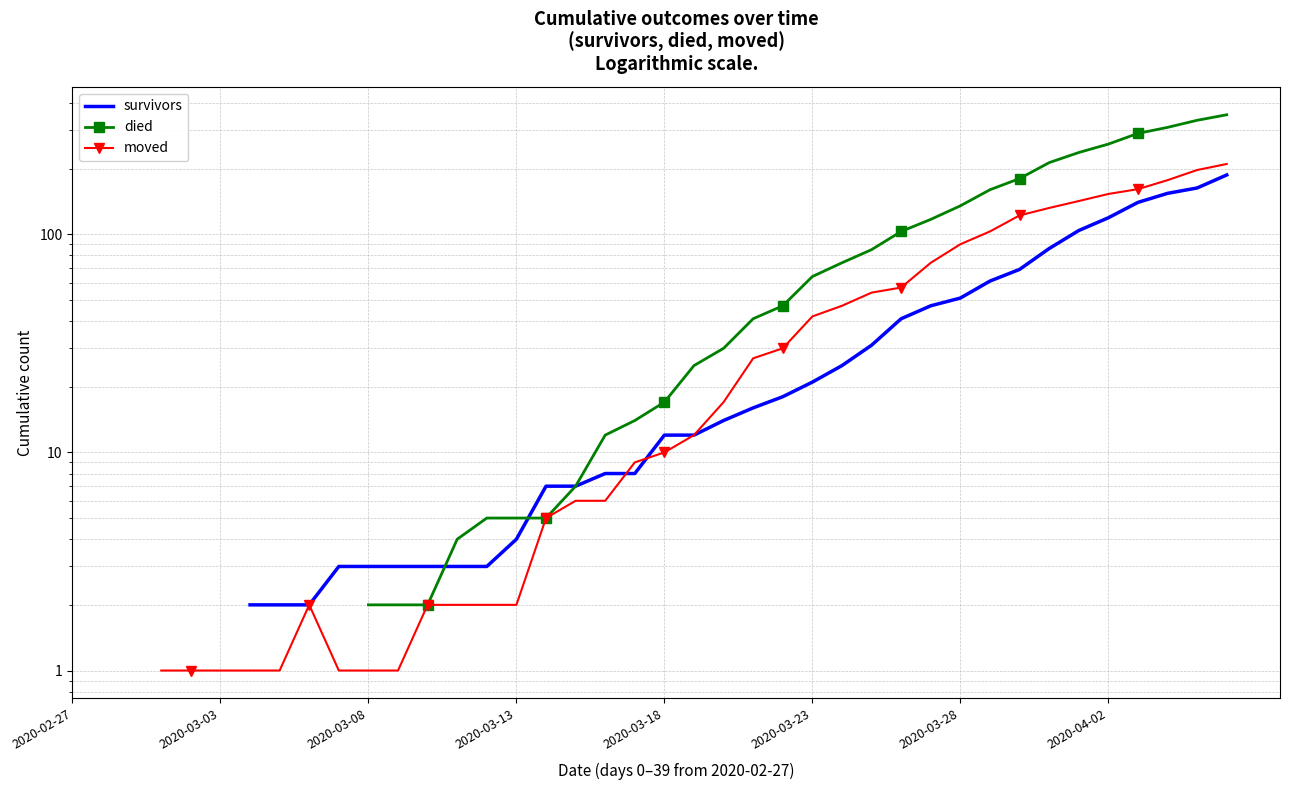

What is the value of the died point at the 37th from the left?

290.0